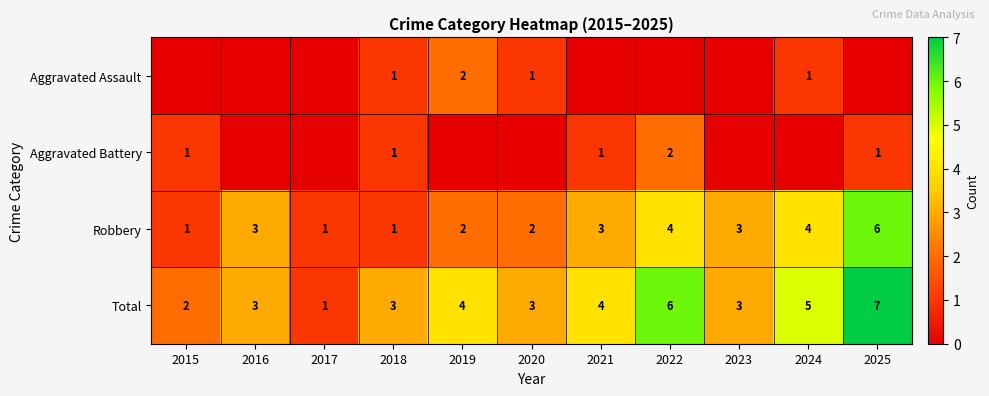

At how many categories does at least one series exceed 1?

10